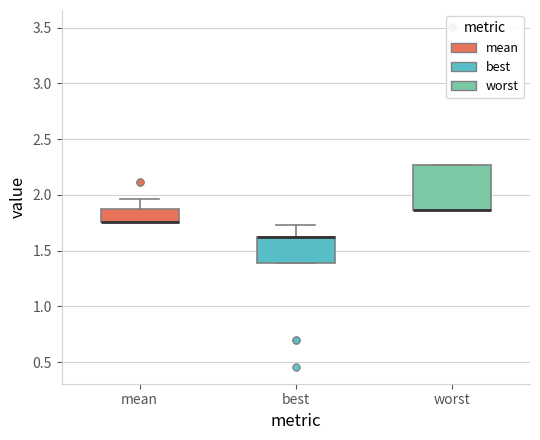

Where does the upper whisker of the box for best end on the y-axis? The values are not printed on the chart, so give them approximately, as read against the axis.

1.75